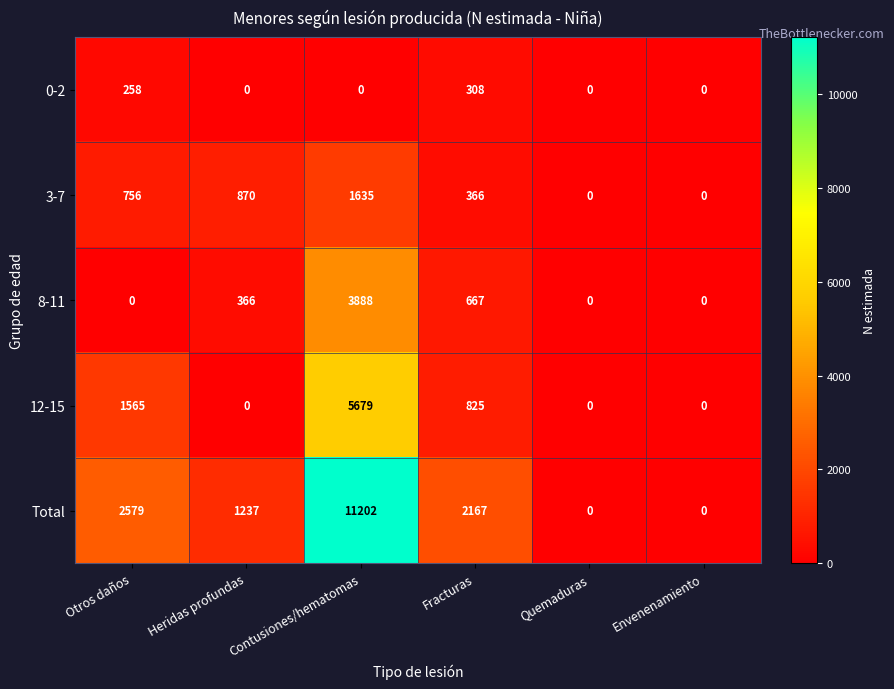

What value does the 3-7 series have at Otros daños, to the nearest 10?

760